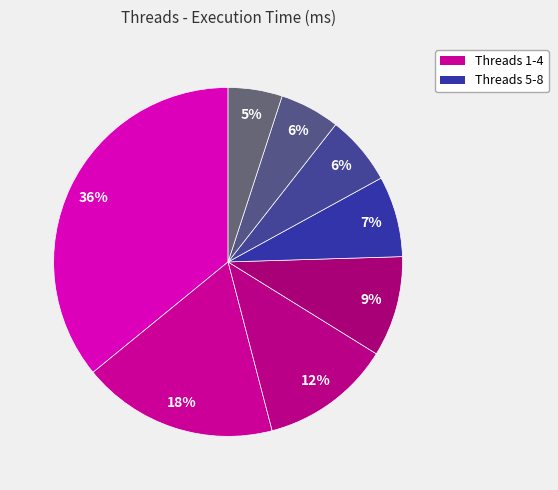

How many segments does this pie chart have?

8